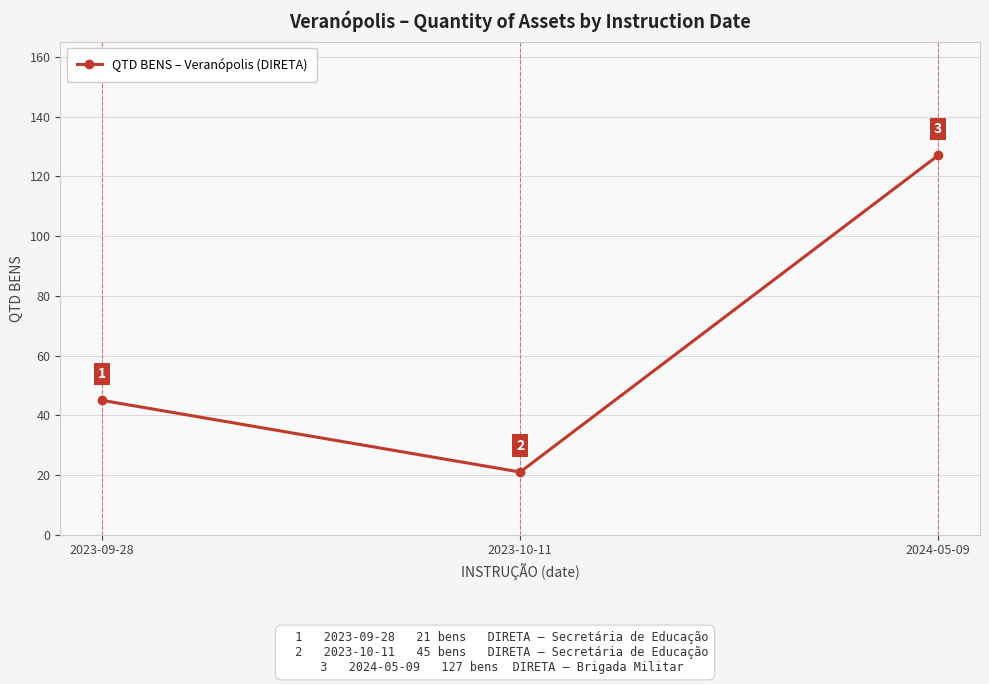

Count the values in the range 21 to 127.

3